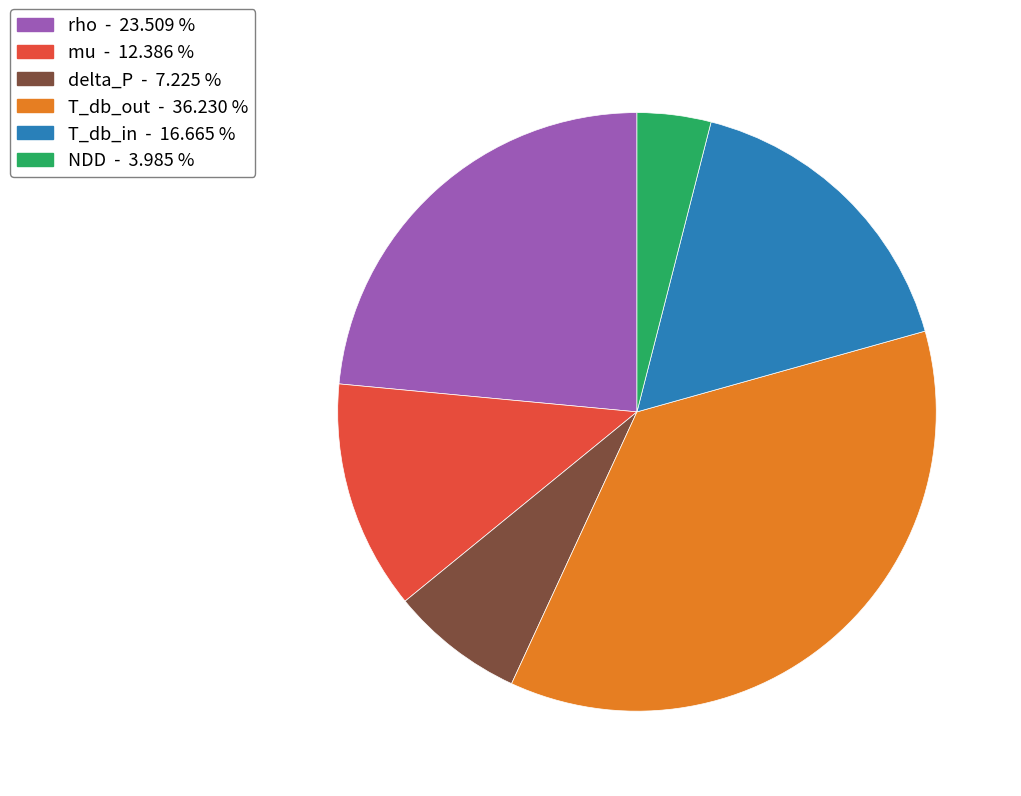

Does any single category account for the majority?

No